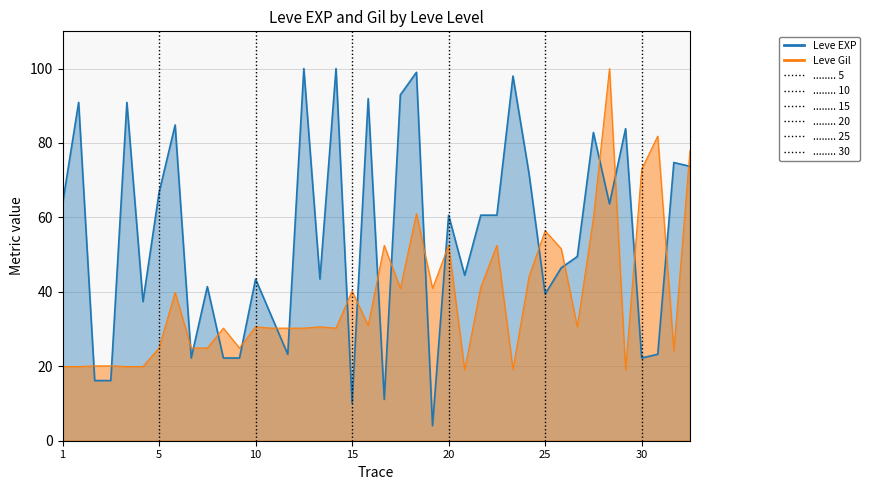

What is the average value of the Leve EXP series?

54.6